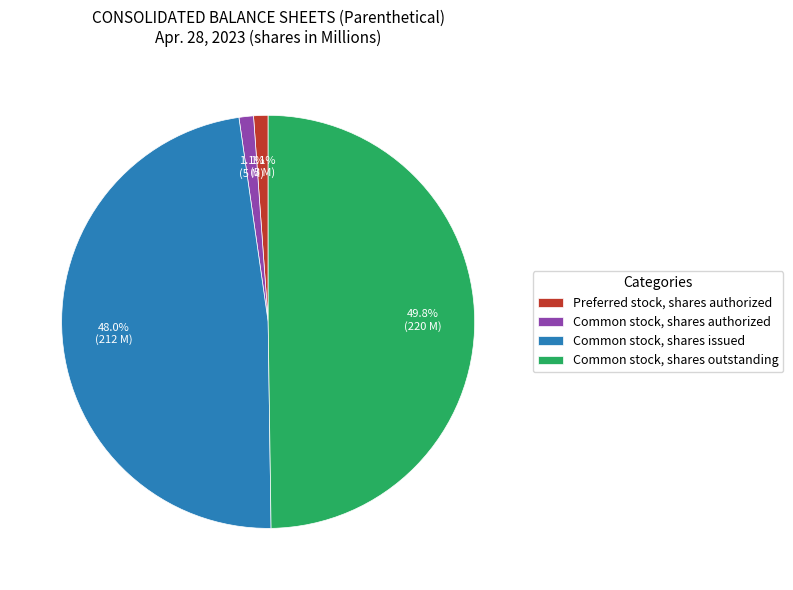

What percentage is the Preferred stock, shares authorized slice, to the nearest percent?

1%